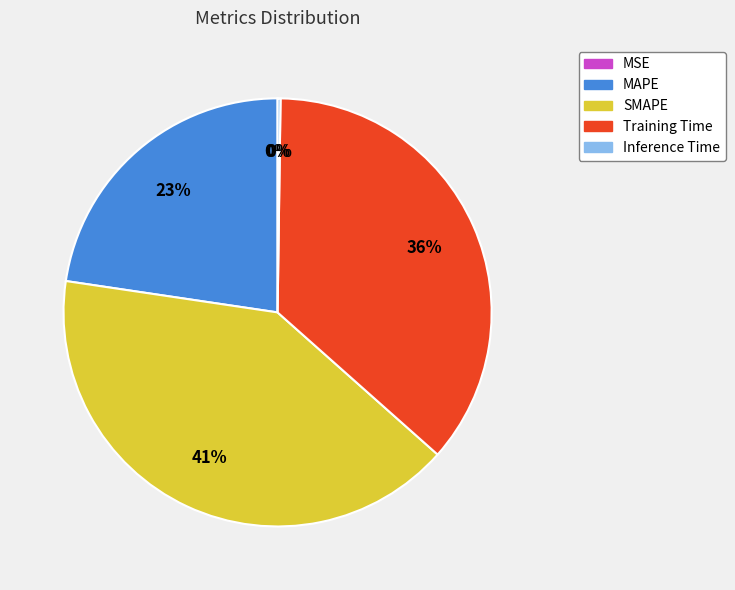

What is the largest slice in the pie chart?

SMAPE